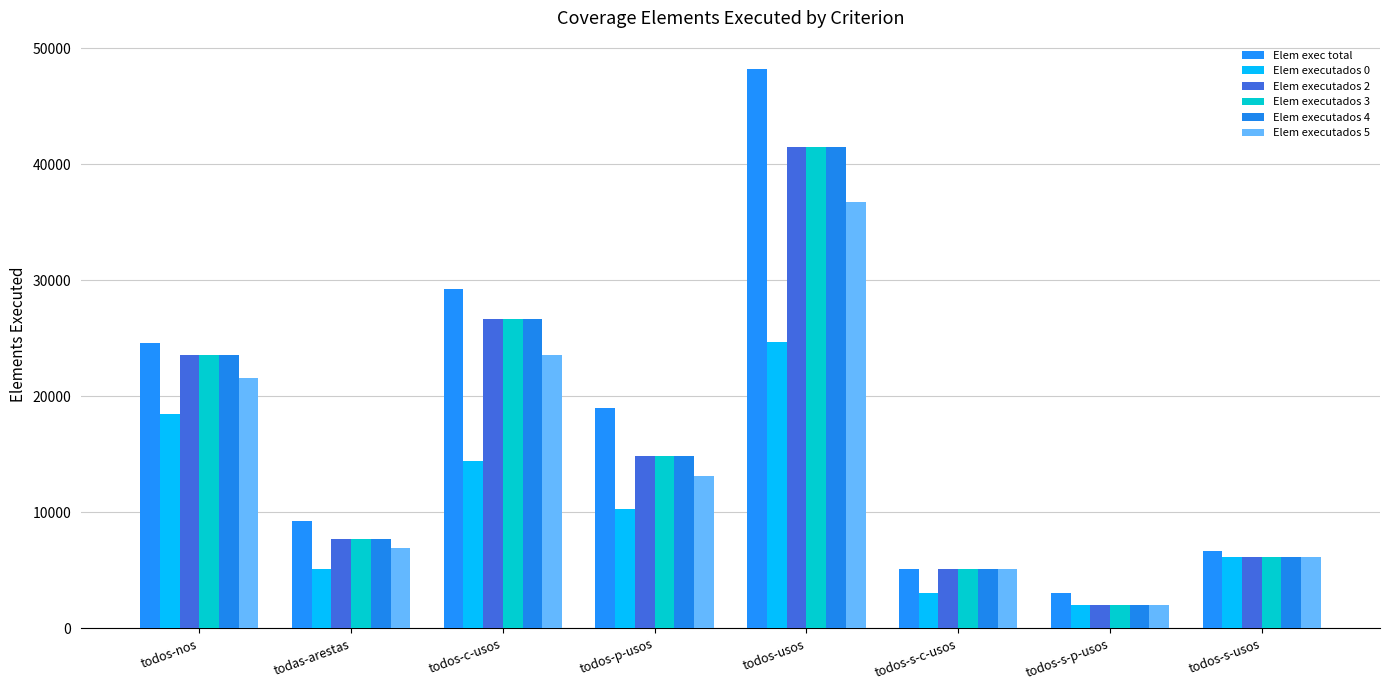

At which category is the sum across all series the highest?

todos-usos